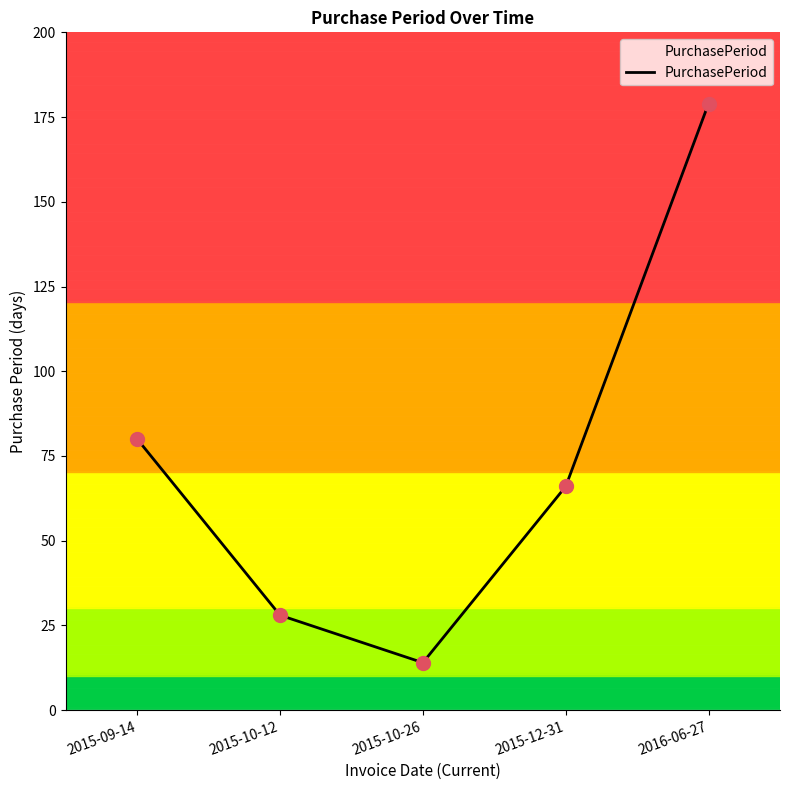

Approximately how many times larger is the value at 2015-09-14 compared to 2015-12-31?

1.2